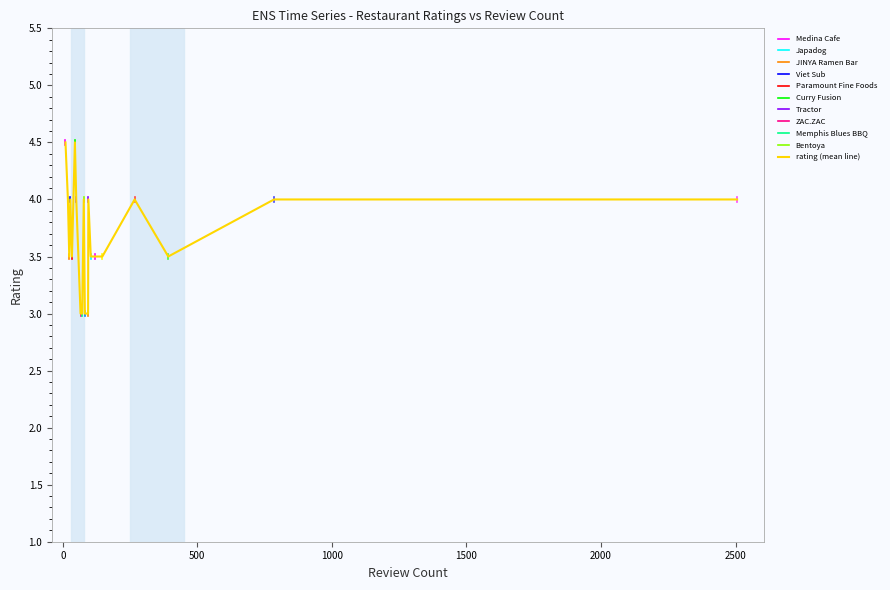

What is the maximum value for rating (mean line)?

4.5